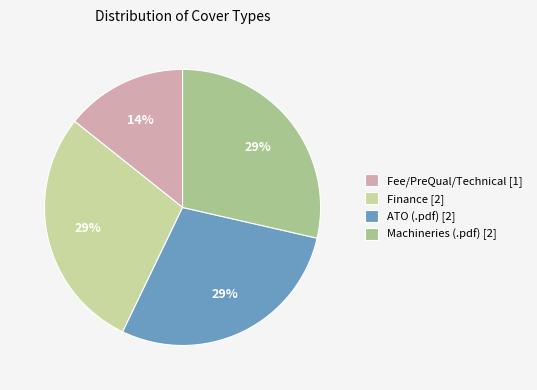

How many segments does this pie chart have?

4